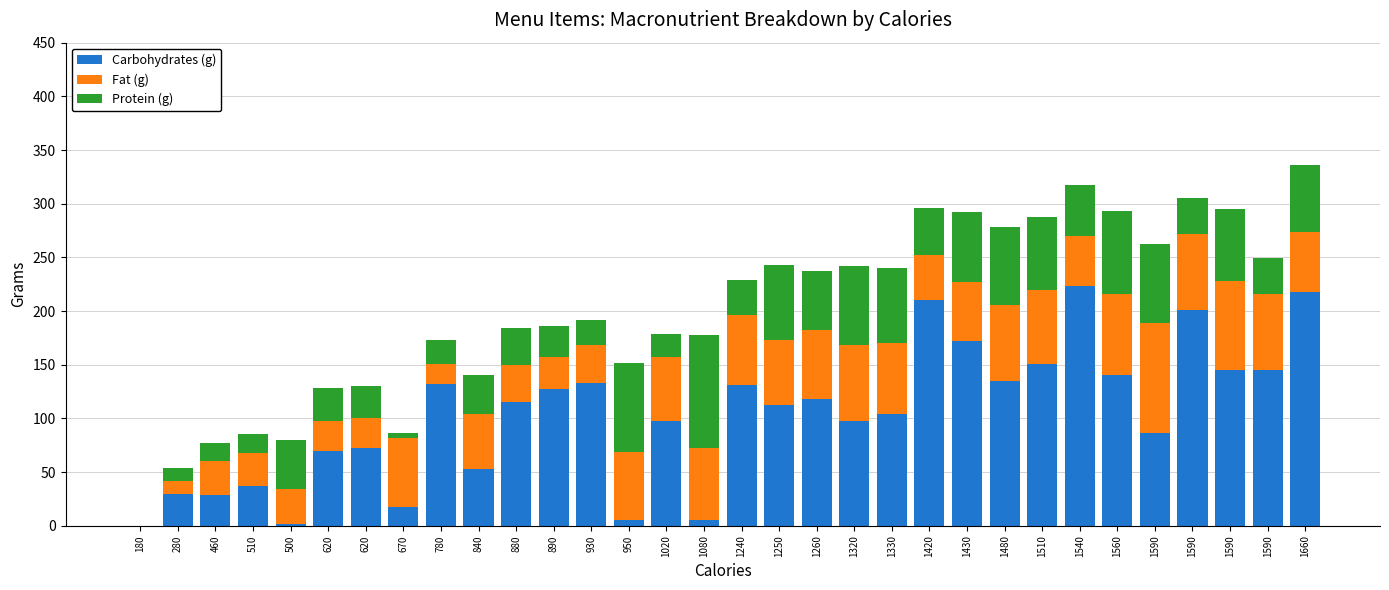

Which has a higher value, 1540 or 1560?

1540